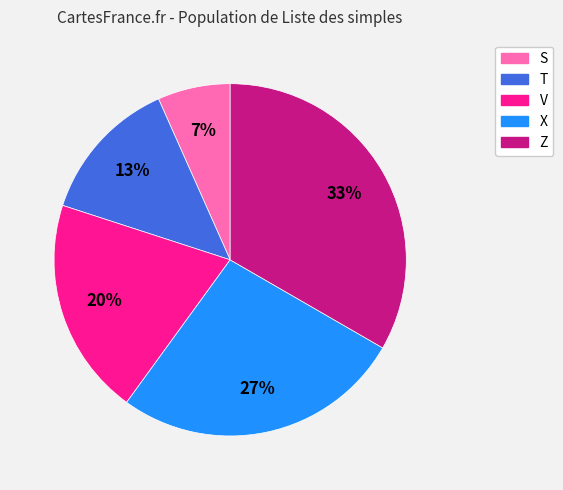

To the nearest percent, what percentage of the pie is Z?

33%